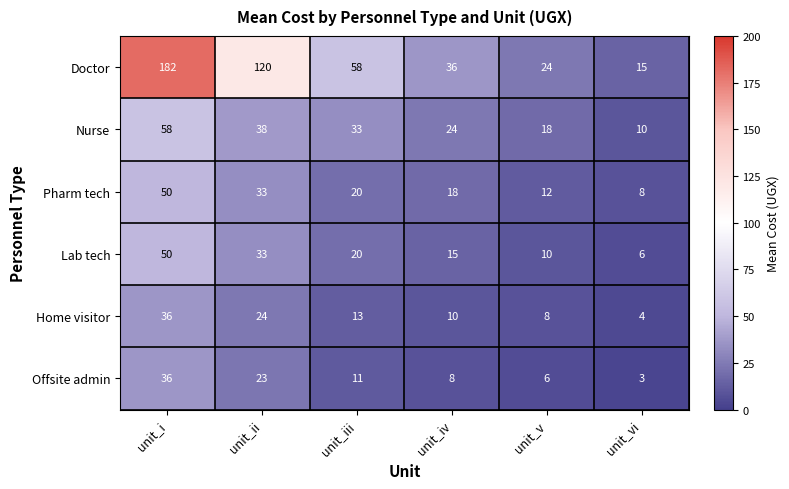

Which series has the largest range (max minus min)?

Doctor